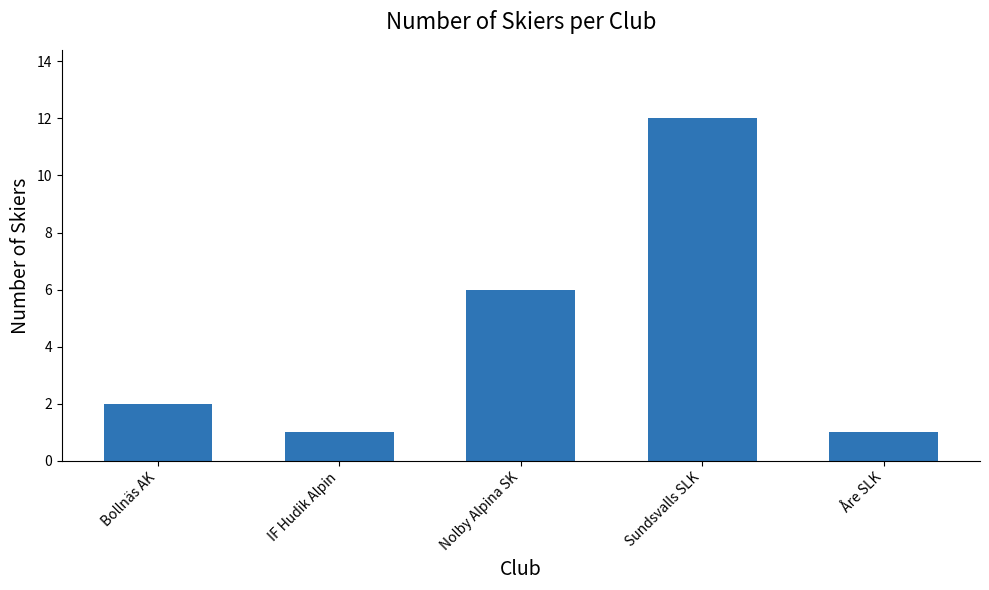

Read the value at Nolby Alpina SK, to the nearest 5.

5